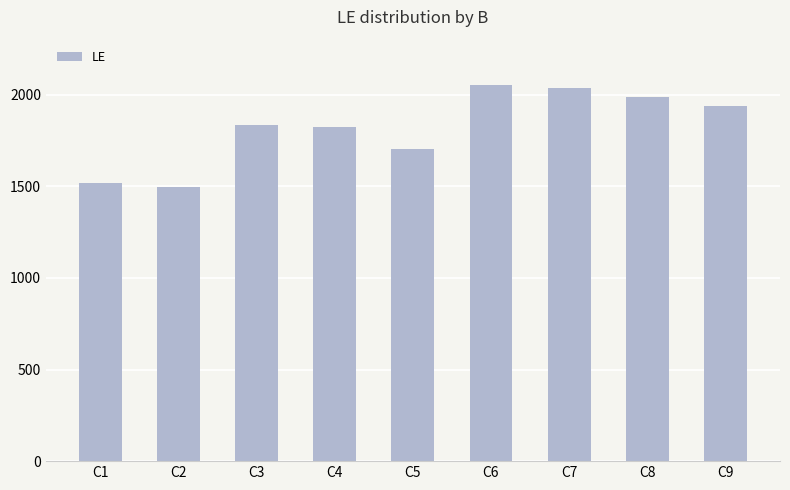

Reading left to right, list all the values displayed in this chart.

C1=1517	C2=1495	C3=1836	C4=1822	C5=1703	C6=2055	C7=2037	C8=1988	C9=1937